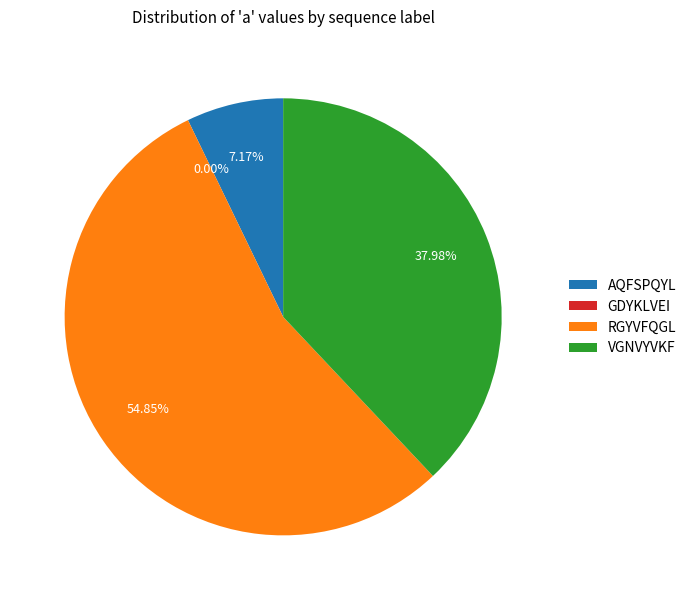

True or false: RGYVFQGL accounts for 63% of the total.

False